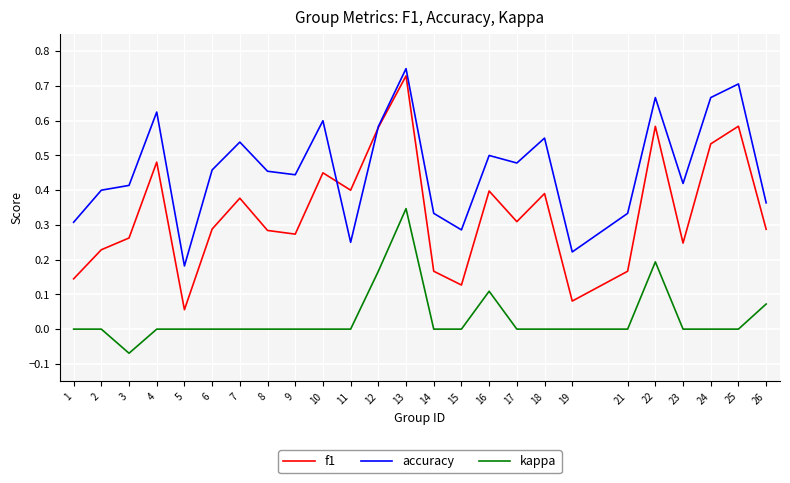

How many series are shown in this chart?

3